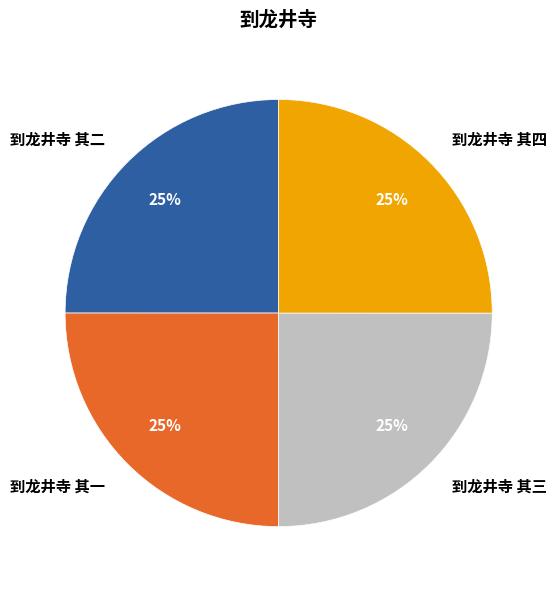

Approximately how many times larger is the value at 到龙井寺 其四 compared to 到龙井寺 其二?

1.0